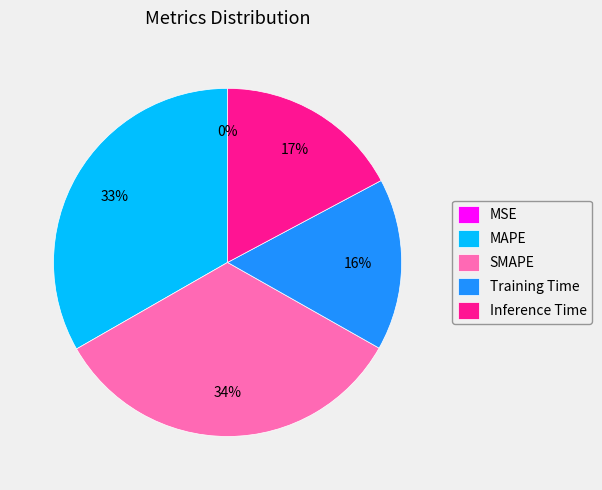

To the nearest percent, what is the average slice percentage?

20%